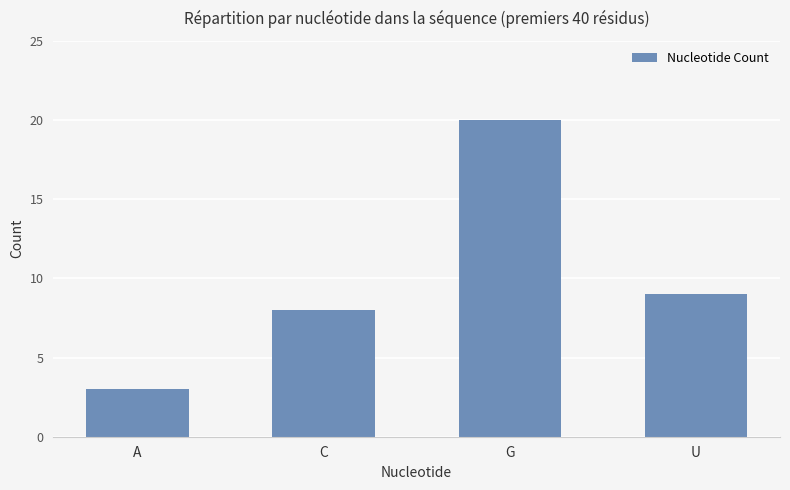

Reading left to right, list all the values displayed in this chart.

3	8	20	9